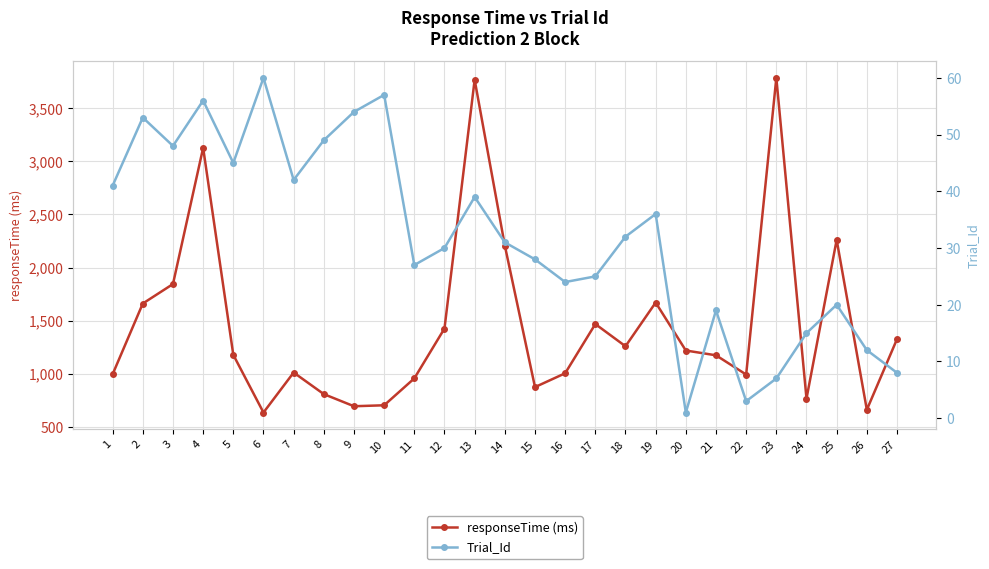

What is the difference between the highest and lowest values at 23?

3777